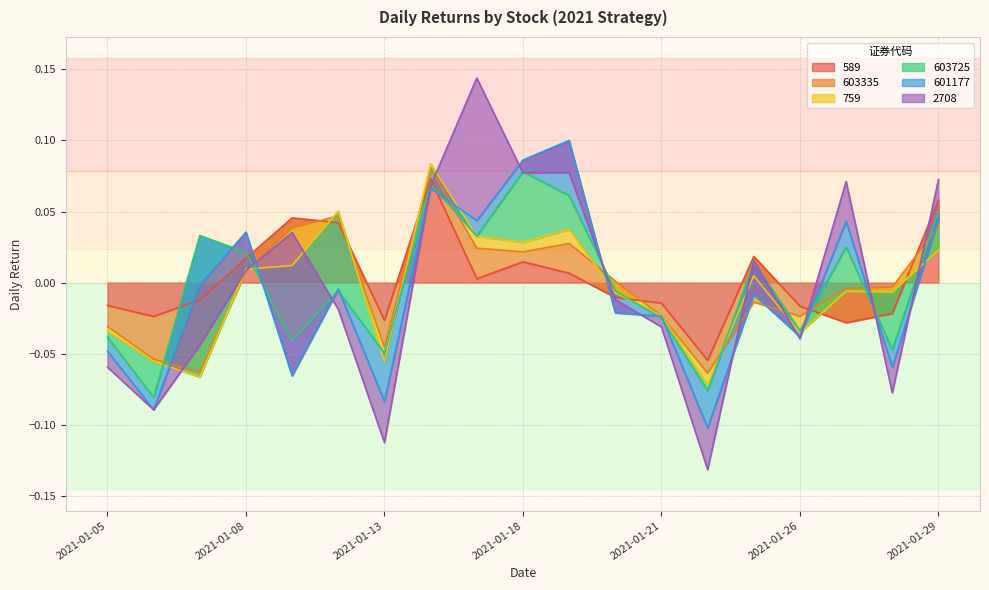

True or false: 589 has more than 1 points higher than both neighbors.

True